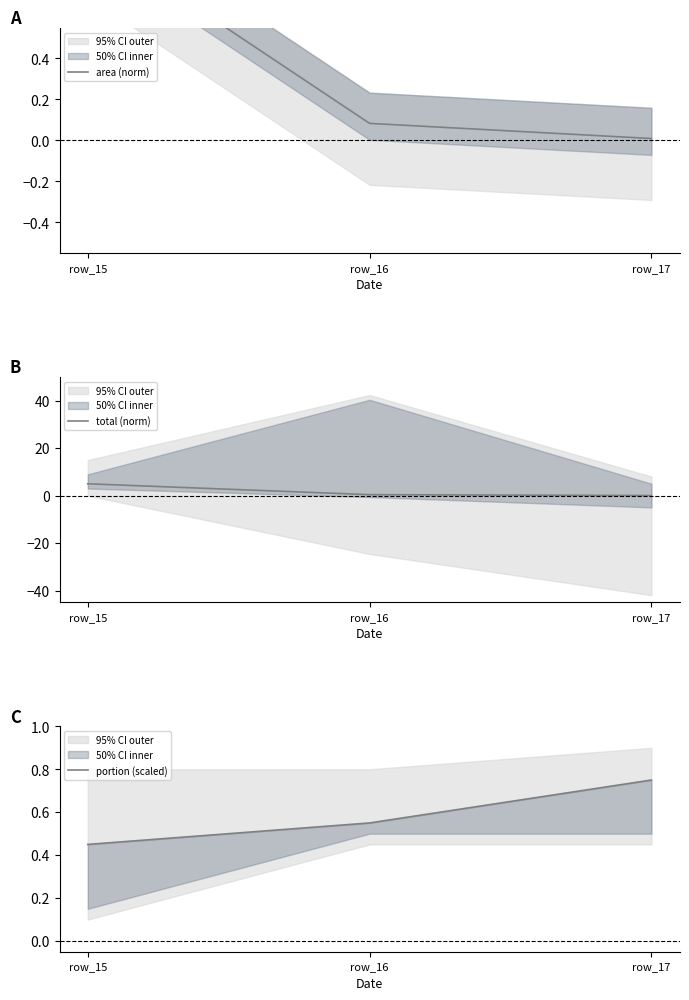

What is the average value of the portion (scaled) series?

0.6